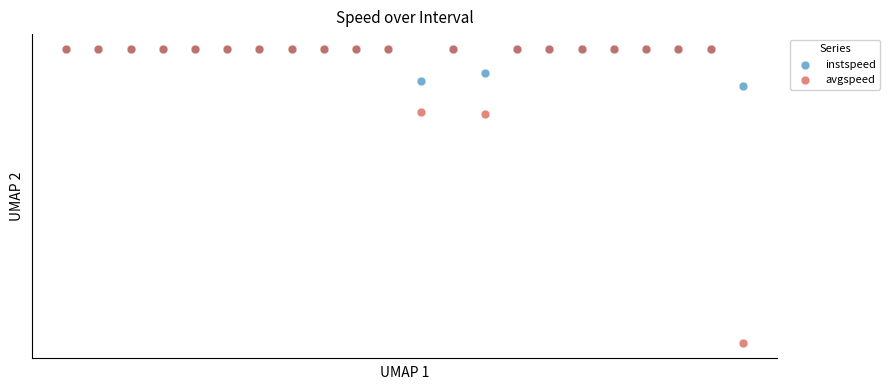

Which series has the widest spread of Y values?

avgspeed